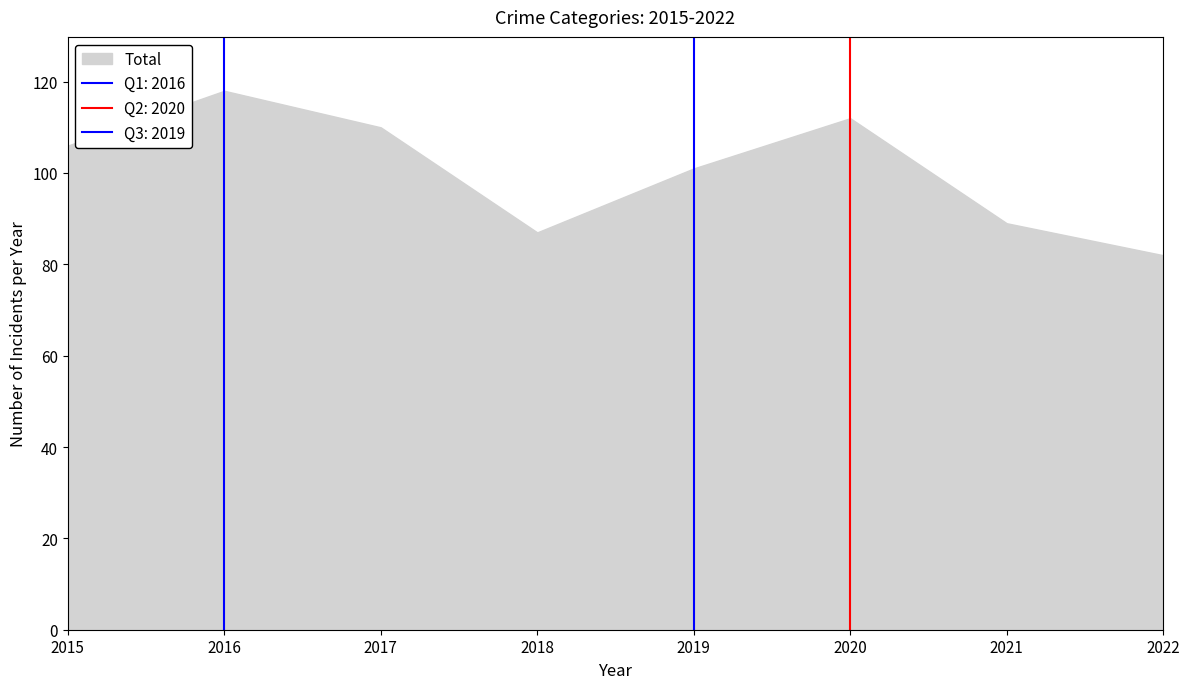

Which category has the lowest value in the Total series?

2022